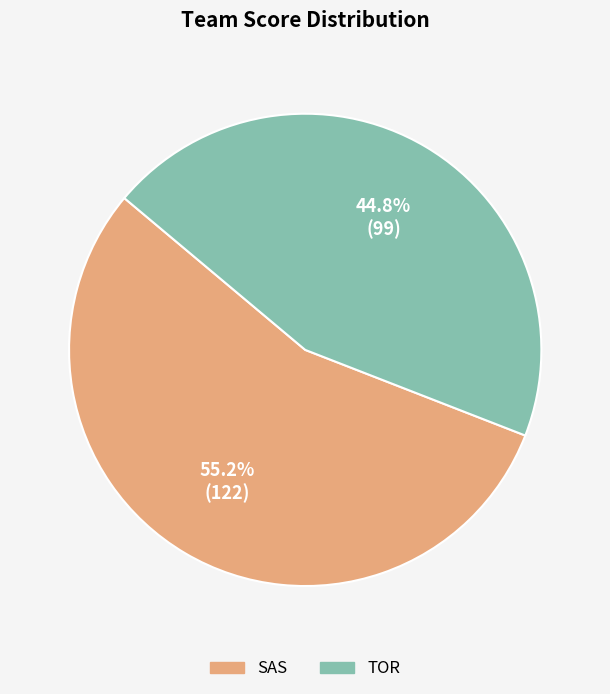

Combined, what portion of the pie is TOR and SAS?

100.0%